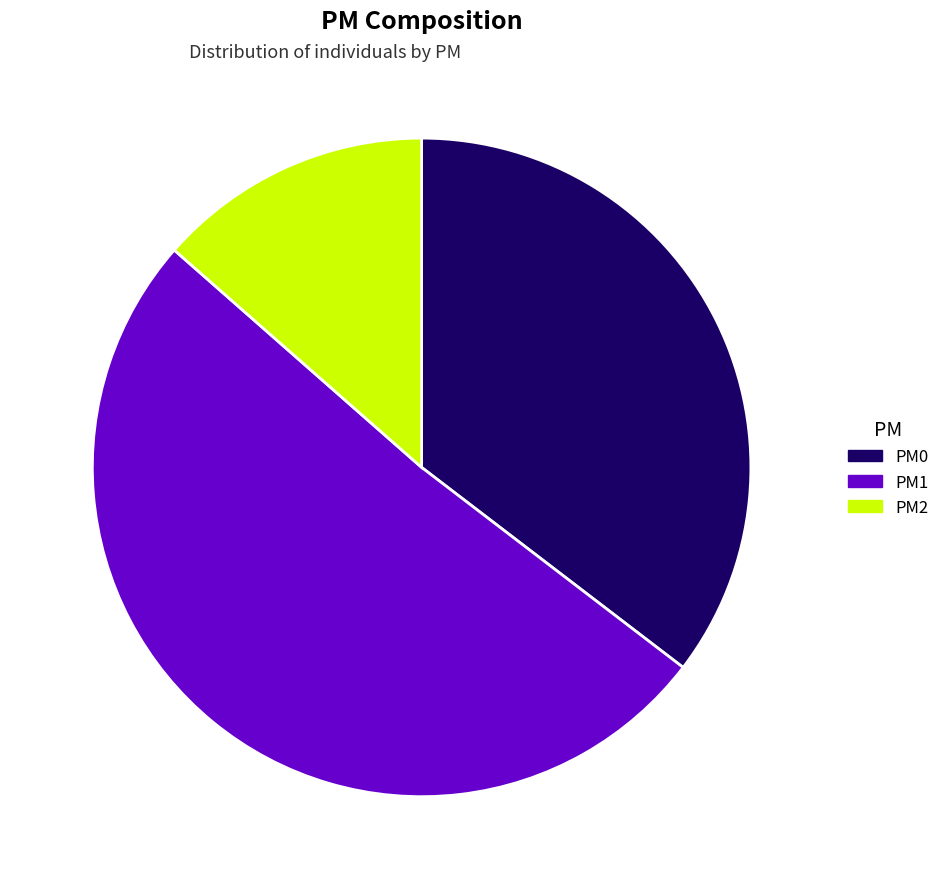

Which slice is the smallest?

PM2